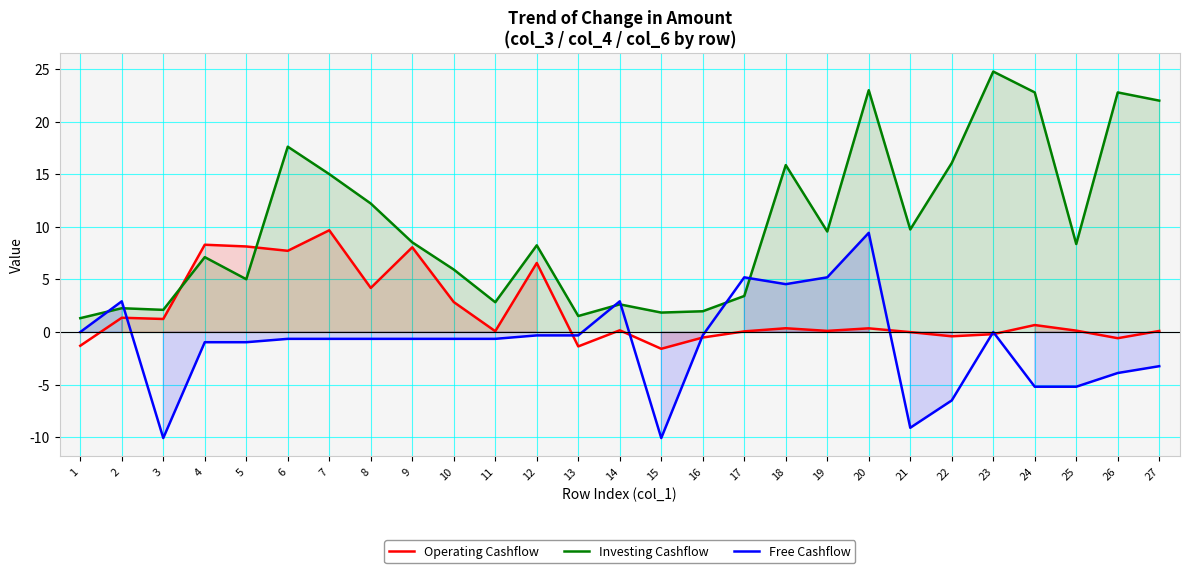

Which series has the largest range (max minus min)?

Investing Cashflow